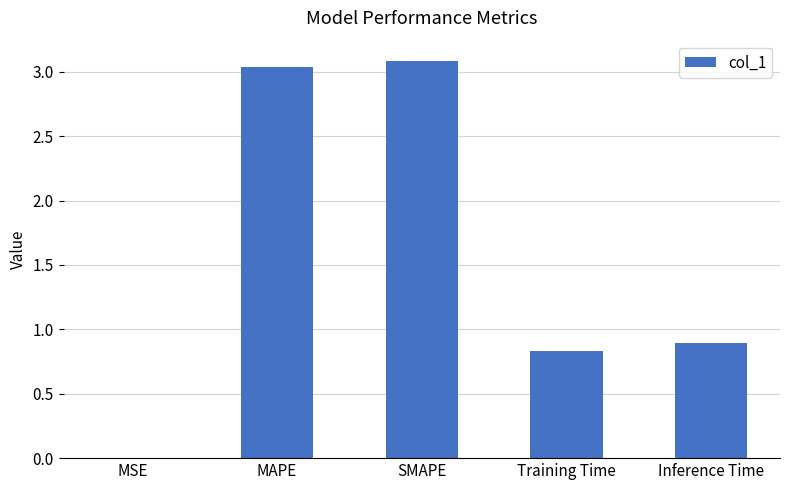

What is the change in value from MAPE to Training Time?

-2.2